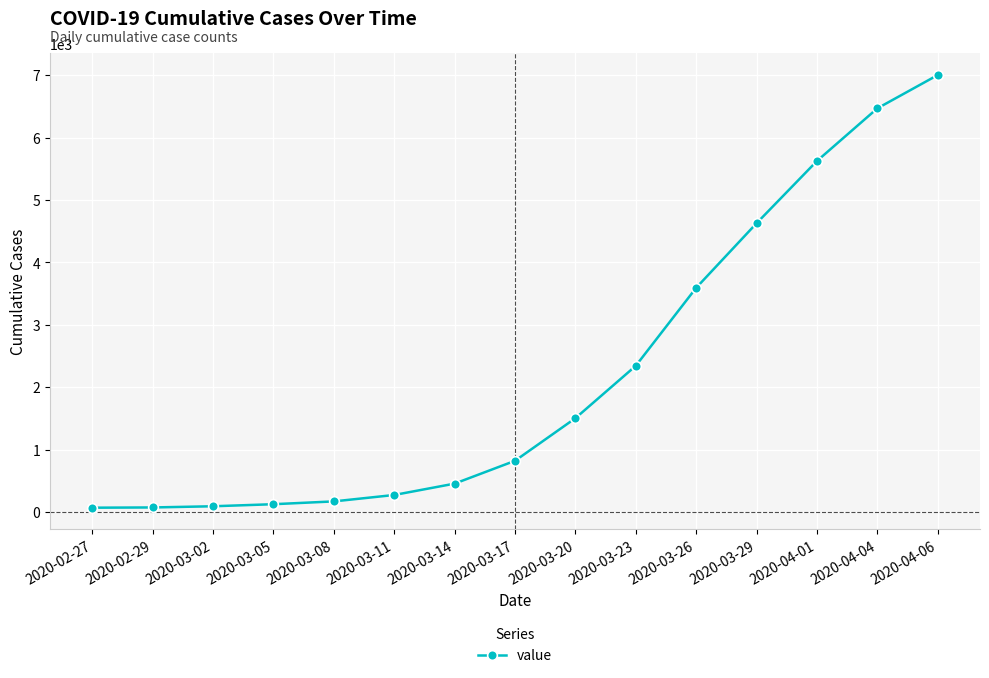

What is the sum of the values at 2020-04-06 and 2020-03-08?

7171